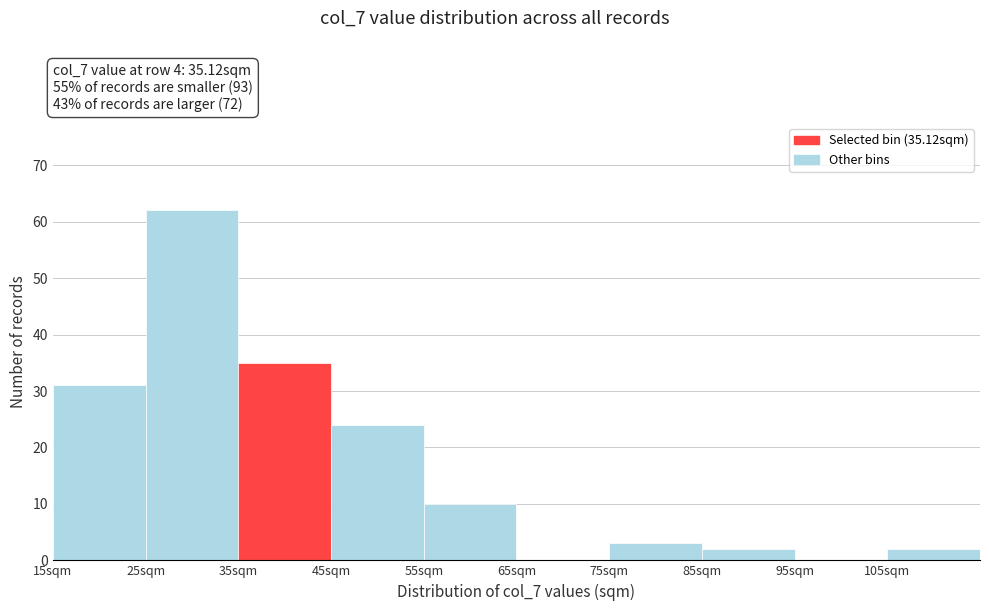

Over which range of the x-axis is the bar tallest?

25 to 35